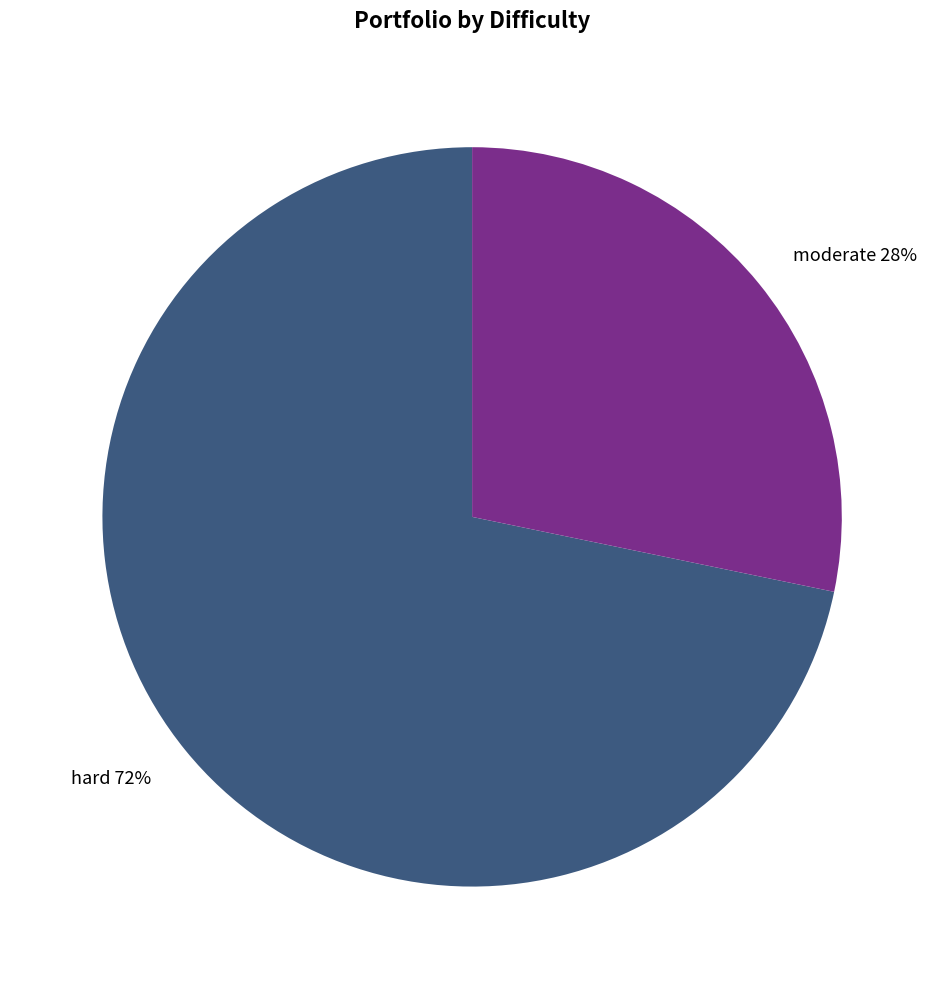

Do moderate and hard together represent more than half of the pie?

Yes